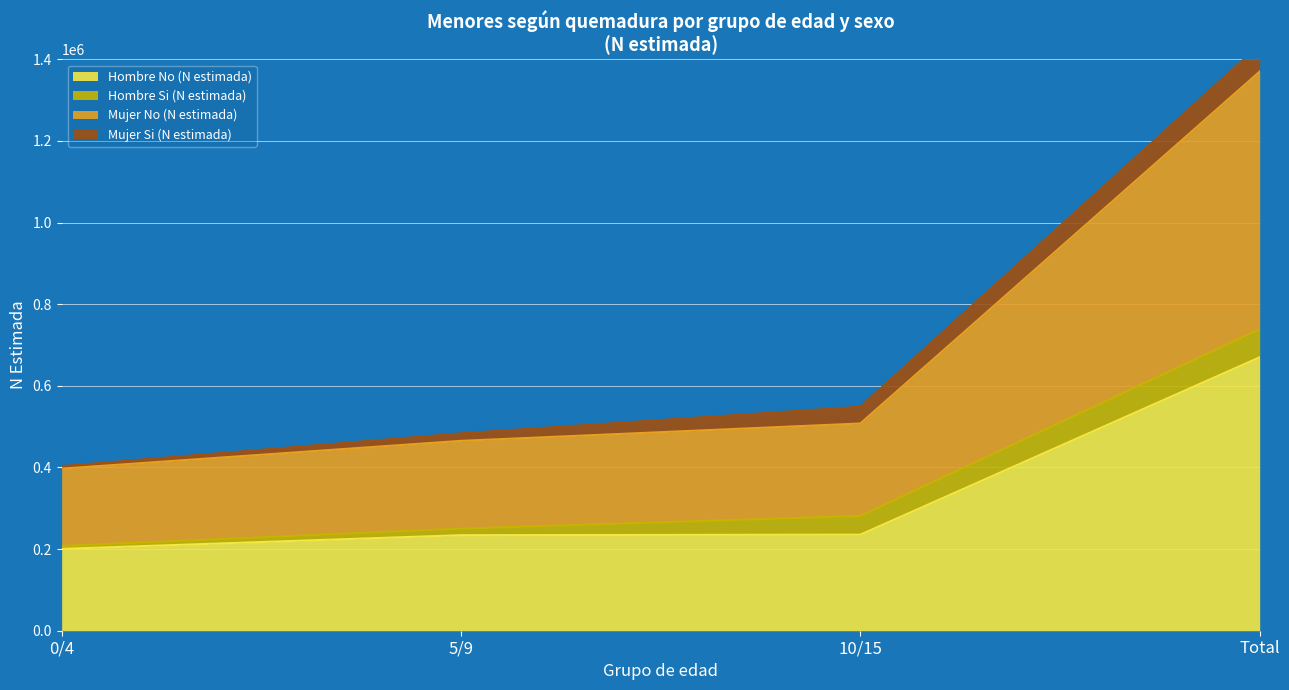

True or false: Mujer No (N estimada) and Hombre No (N estimada) cross at least once.

False